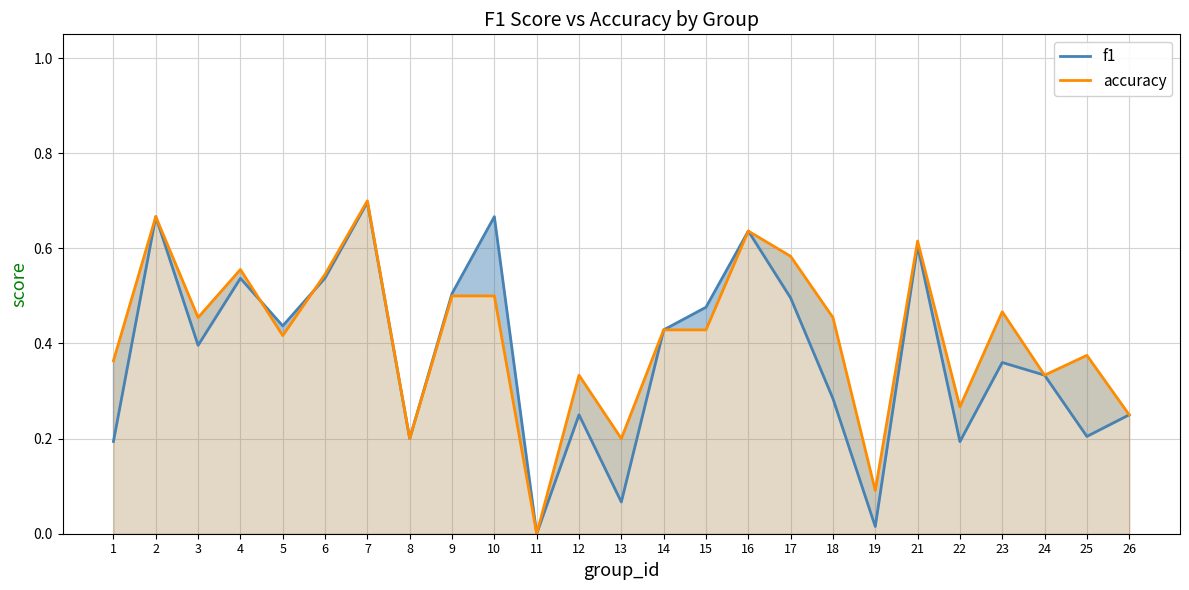

Which series changed the most between 6 and 13?

f1